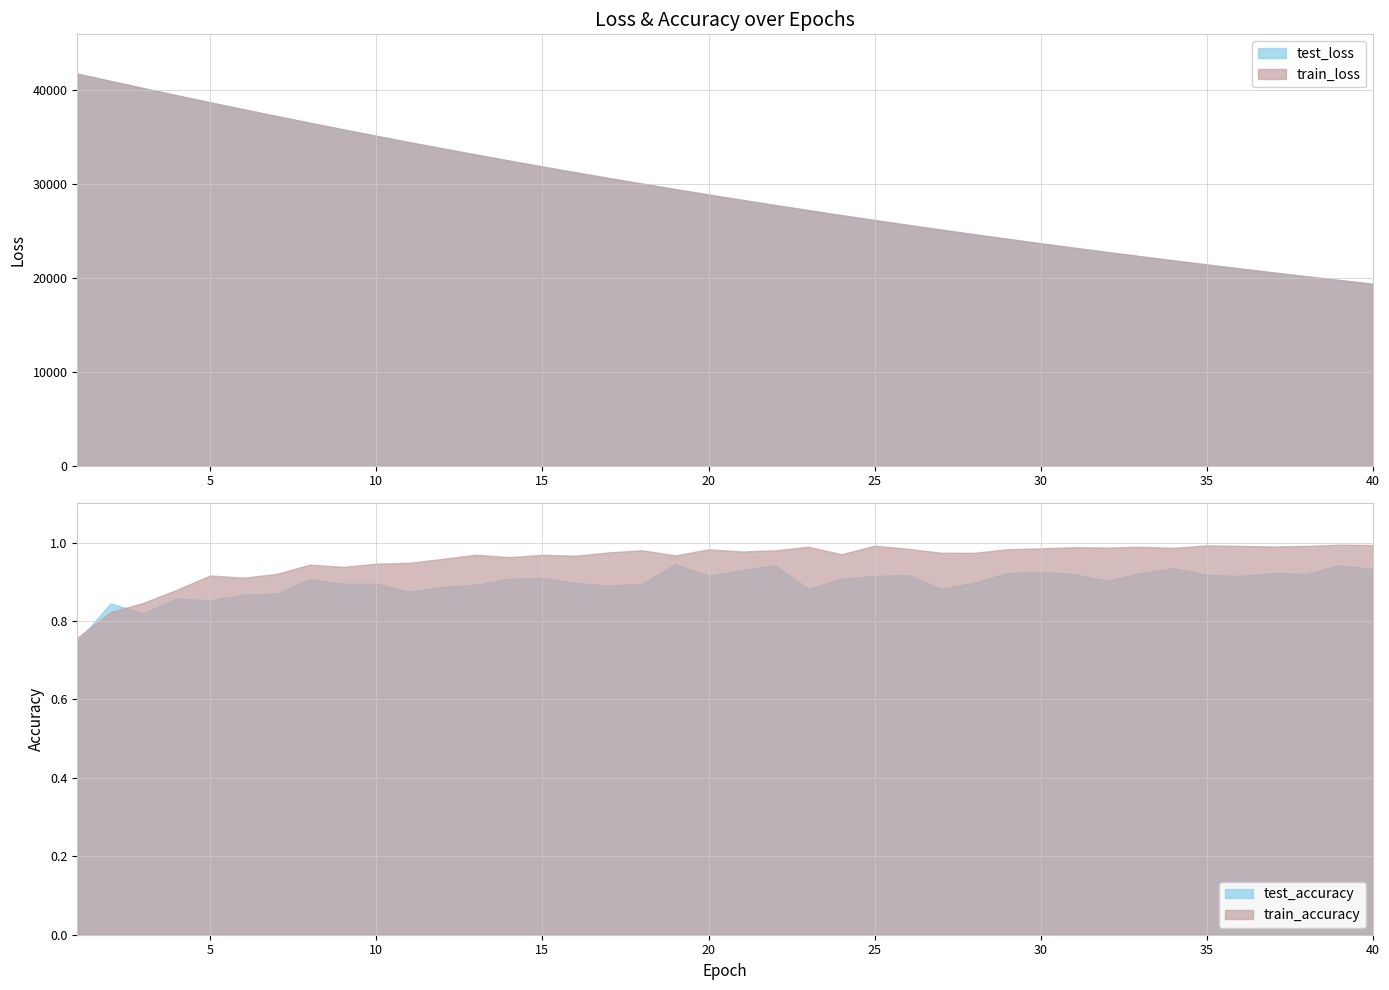

Reading right to left, transcribe all the data shown in this chart.

test_loss: 19345.2	19739.9	20142.3	20551.9	20969.7	21395.1	21828.6	22271.0	22721.1	23179.7	23647.8	24124.0	24609.6	25104.8	25607.8	26121.1	26644.5	27177.4	27720.1	28273.5	28837.0	29411.1	29995.9	30591.7	31198.4	31816.0	32445.4	33085.6	33738.5	34402.6	35078.4	35766.2	36465.3	37179.6	37901.9	38639.1	39388.4	40147.7	40914.7	41698.9
train_loss: 19344.3	19738.9	20141.1	20550.9	20968.5	21394.0	21827.7	22269.6	22719.9	23178.7	23646.2	24122.6	24608.1	25102.6	25606.4	26119.8	26643.2	27175.9	27718.9	28272.1	28835.5	29409.7	29994.1	30589.8	31196.3	31814.0	32443.1	33083.6	33736.0	34400.2	35076.2	35763.9	36463.5	37176.1	37900.4	38636.4	39385.5	40145.0	40914.1	41696.6
test_accuracy: 0.9	0.9	0.9	0.9	0.9	0.9	0.9	0.9	0.9	0.9	0.9	0.9	0.9	0.9	0.9	0.9	0.9	0.9	0.9	0.9	0.9	0.9	0.9	0.9	0.9	0.9	0.9	0.9	0.9	0.9	0.9	0.9	0.9	0.9	0.9	0.9	0.9	0.8	0.8	0.7
train_accuracy: 1.0	1.0	1.0	1.0	1.0	1.0	1.0	1.0	1.0	1.0	1.0	1.0	1.0	1.0	1.0	1.0	1.0	1.0	1.0	1.0	1.0	1.0	1.0	1.0	1.0	1.0	1.0	1.0	1.0	0.9	0.9	0.9	0.9	0.9	0.9	0.9	0.9	0.8	0.8	0.8